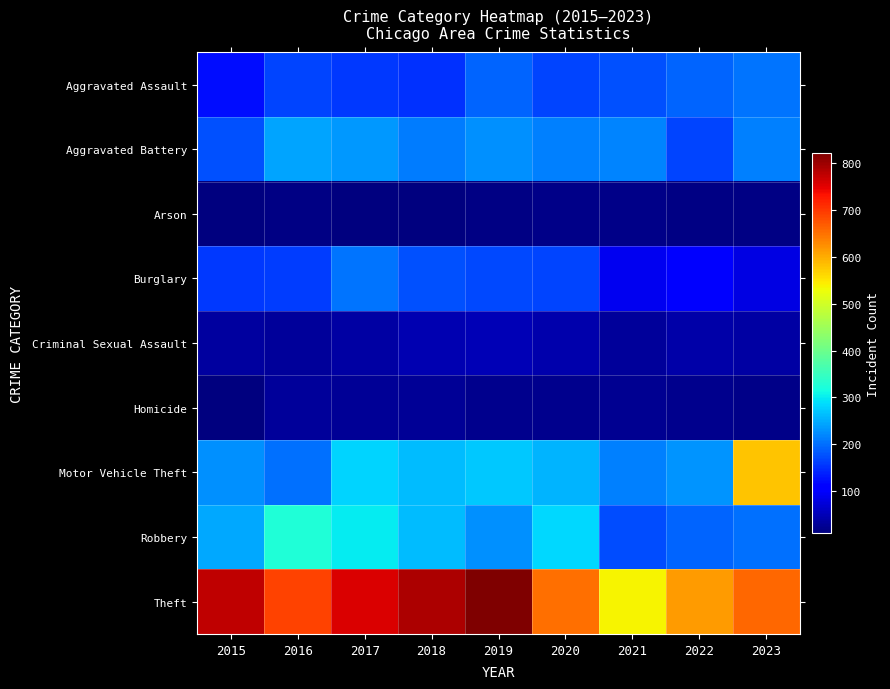

Rank the series at 2023 from lowest to highest value.

Arson, Homicide, Criminal Sexual Assault, Burglary, Robbery, Aggravated Assault, Aggravated Battery, Motor Vehicle Theft, Theft